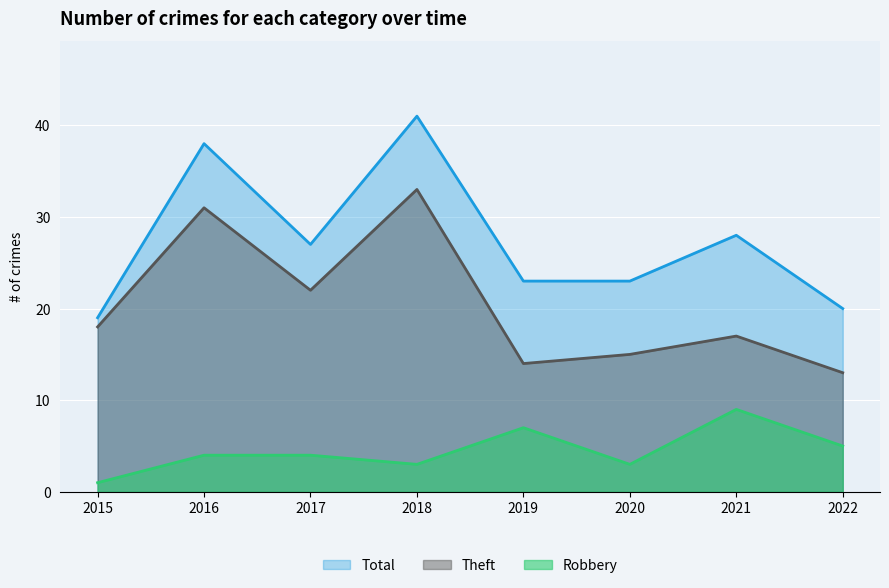

What is the spread (max minus min) of values at 2017?

23